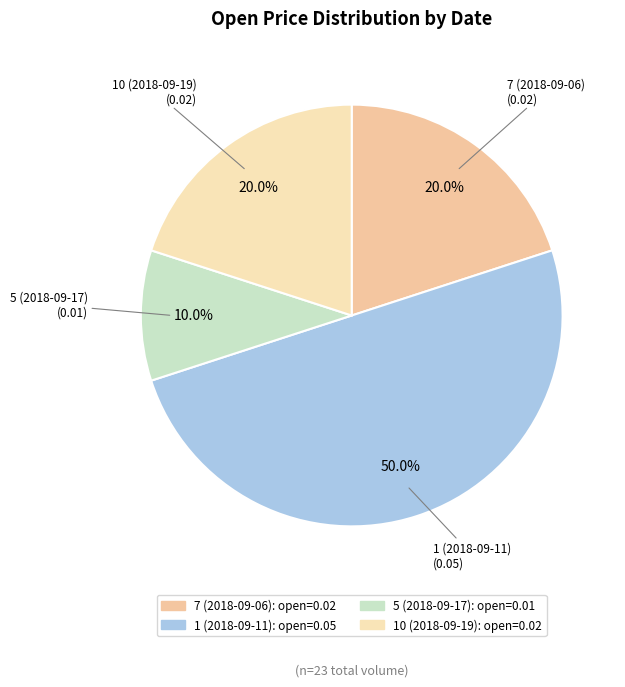

Does 7 (2018-09-06) represent more than half of the total?

No